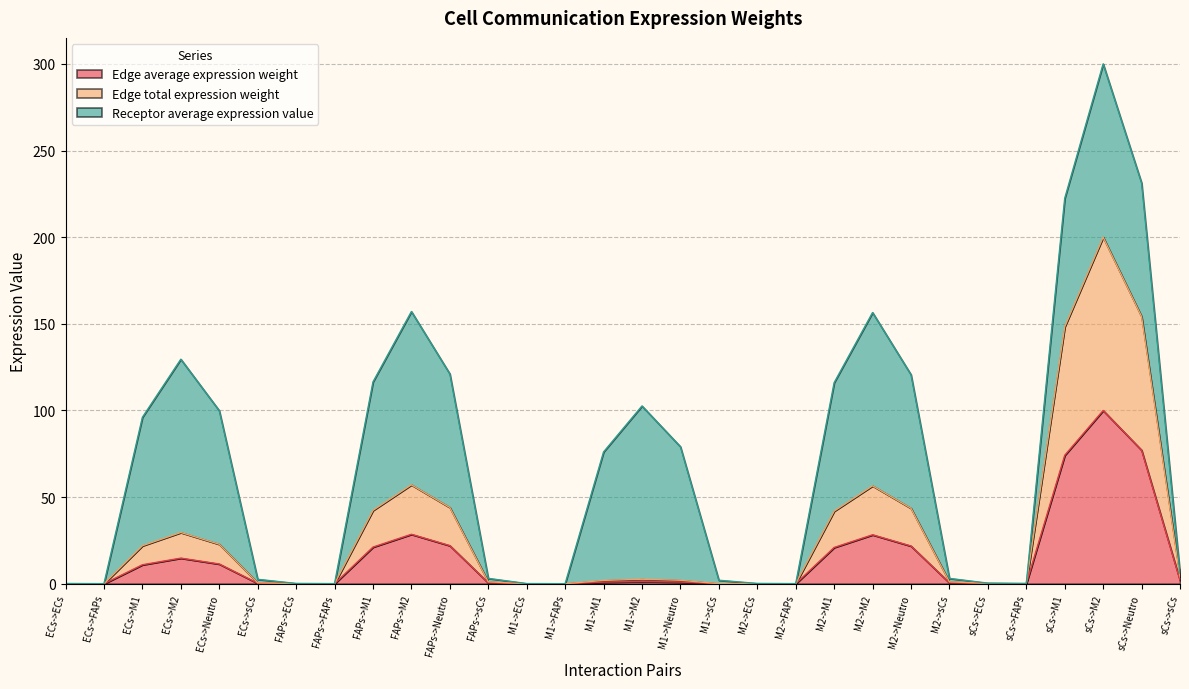

How many lines are shown in the chart?

3